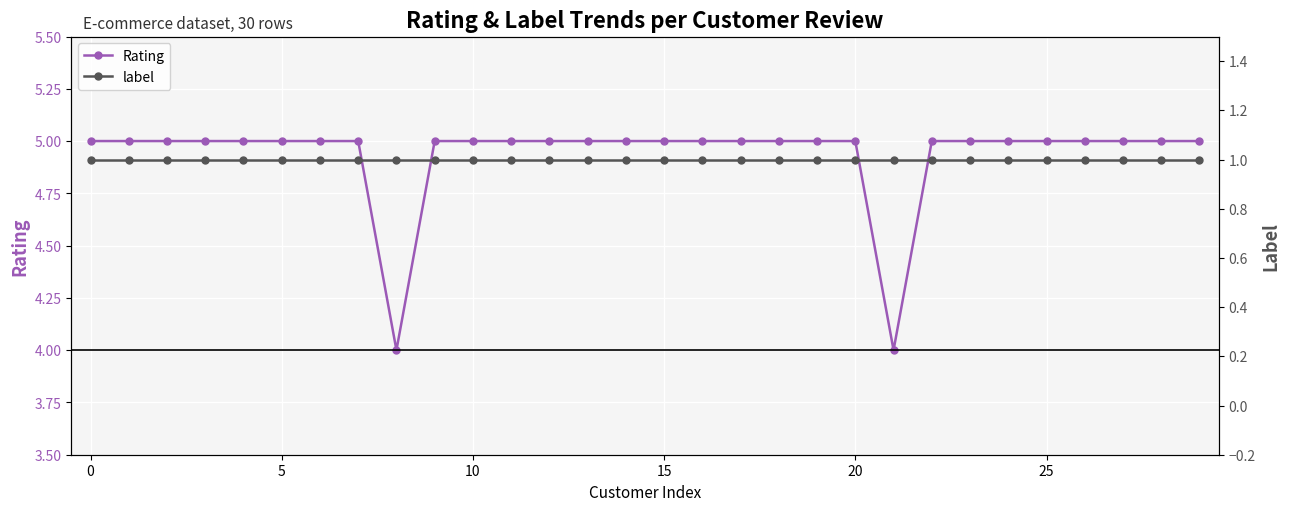

Reading left to right, transcribe all the data shown in this chart.

Rating: 5	5	5	5	5	5	5	5	4	5	5	5	5	5	5	5	5	5	5	5	5	4	5	5	5	5	5	5	5	5
label: 1	1	1	1	1	1	1	1	1	1	1	1	1	1	1	1	1	1	1	1	1	1	1	1	1	1	1	1	1	1